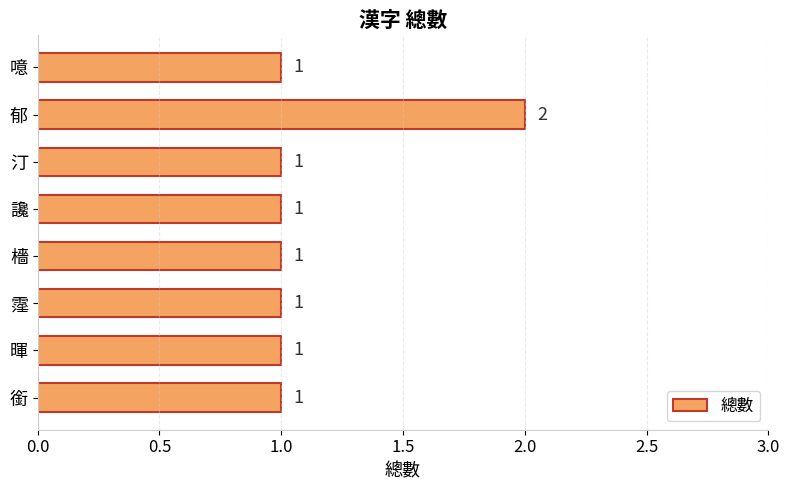

Between 郁 and 霪, which is larger?

郁